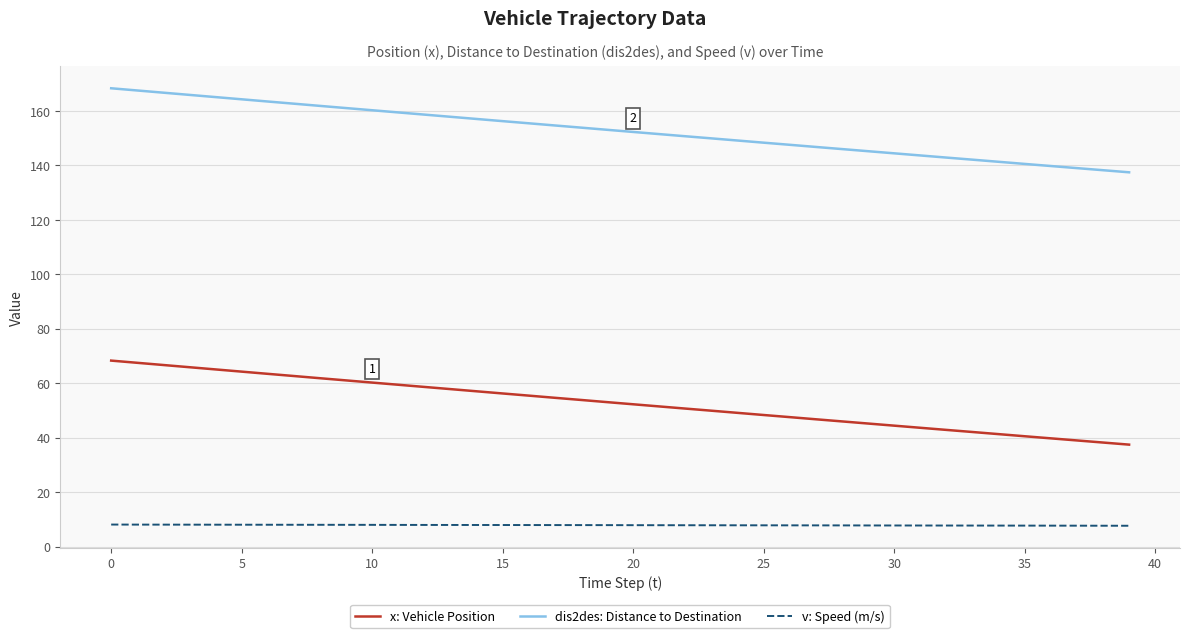

Rank the series by their average value, from lowest to highest.

v: Speed (m/s), x: Vehicle Position, dis2des: Distance to Destination